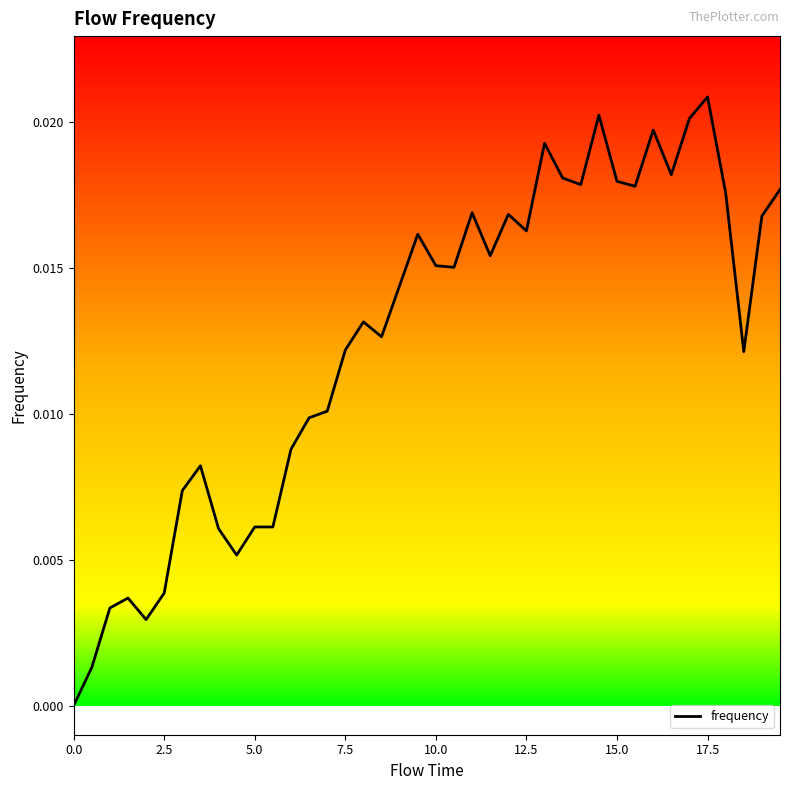

How many interior local peaks (higher than both neighbors) does the data have?

10